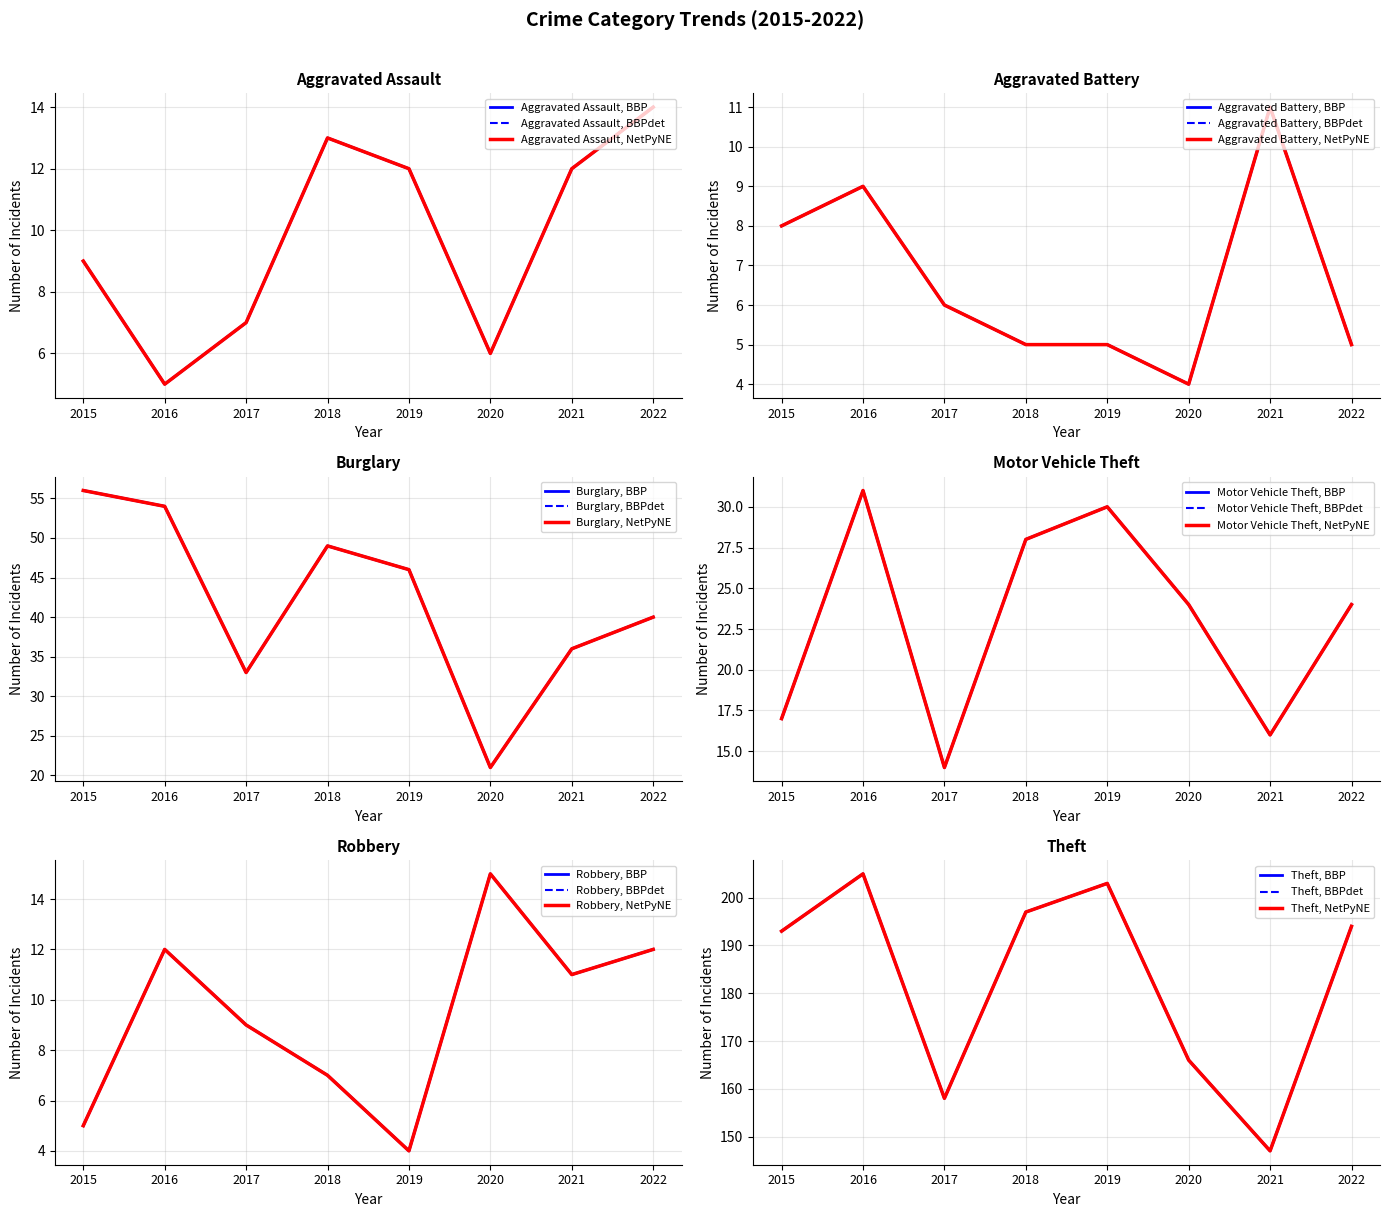

Which category has the highest value across all series?

2016